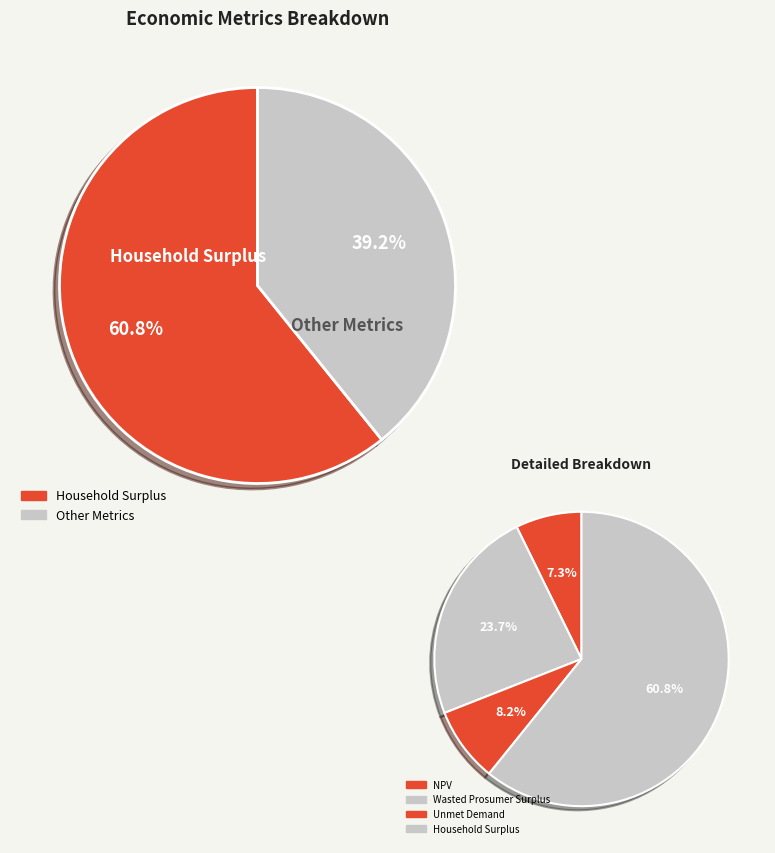

To the nearest percent, what is the average slice percentage?

25%